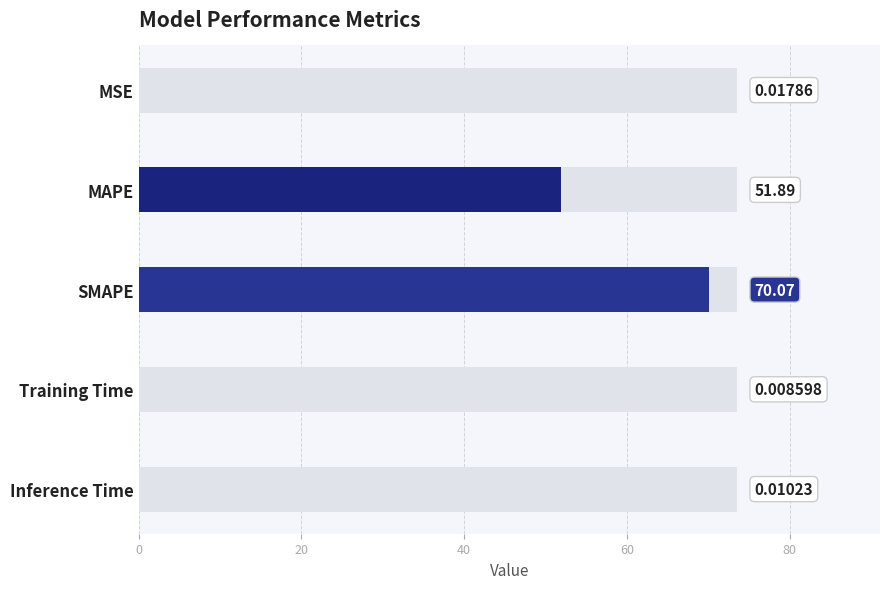

Is it true that the value at Inference Time is 0.0?

False